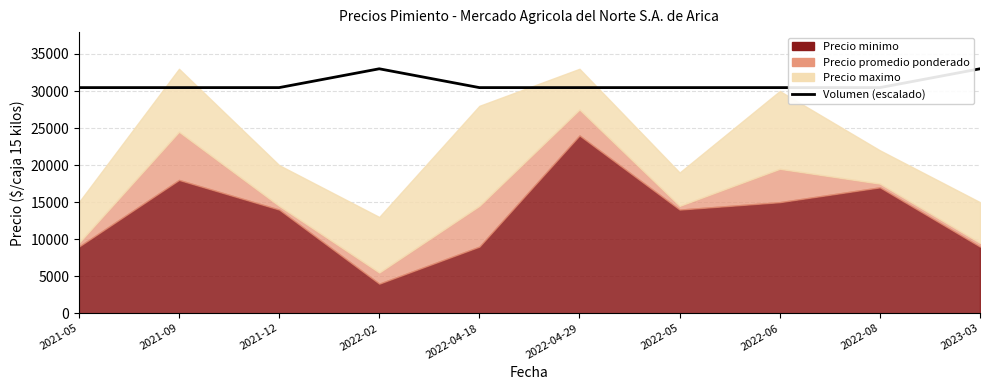

Reading right to left, list all the values displayed in this chart.

33000.0	30461.5	30461.5	30461.5	30461.5	30461.5	33000.0	30461.5	30461.5	30461.5